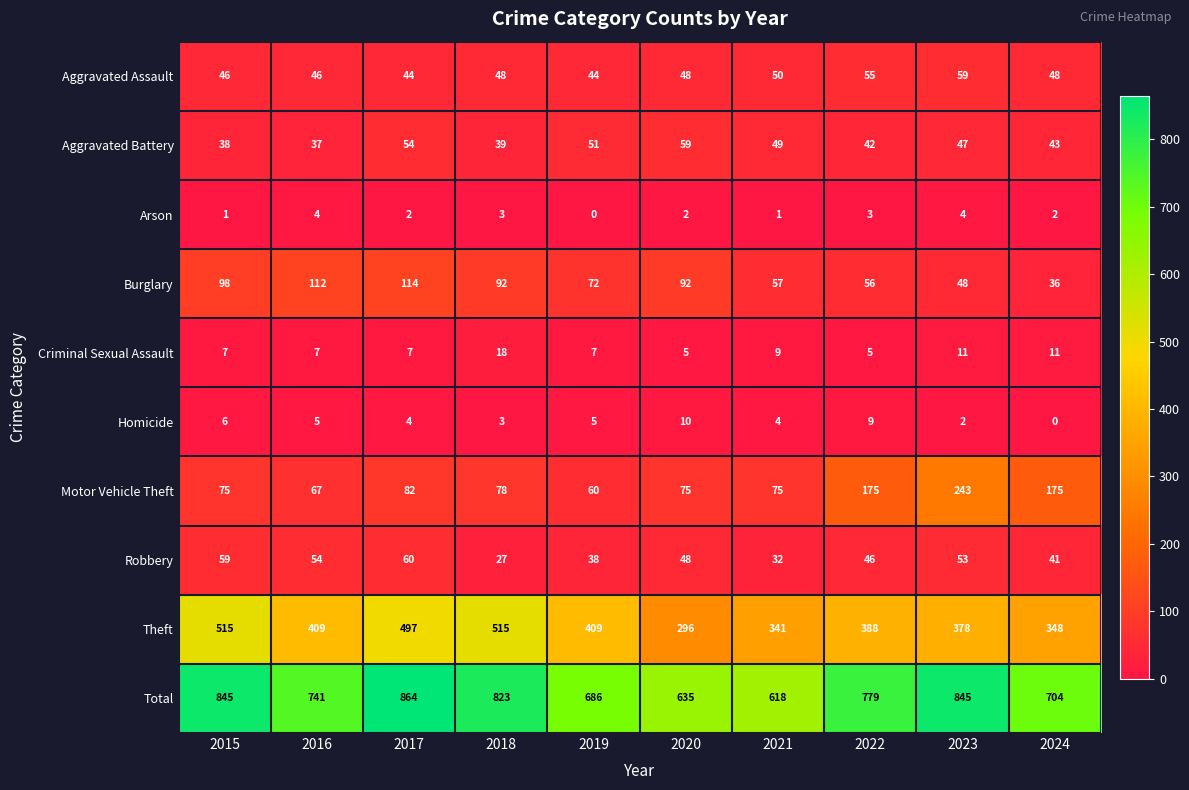

How many data points in Burglary are less than 92?

5